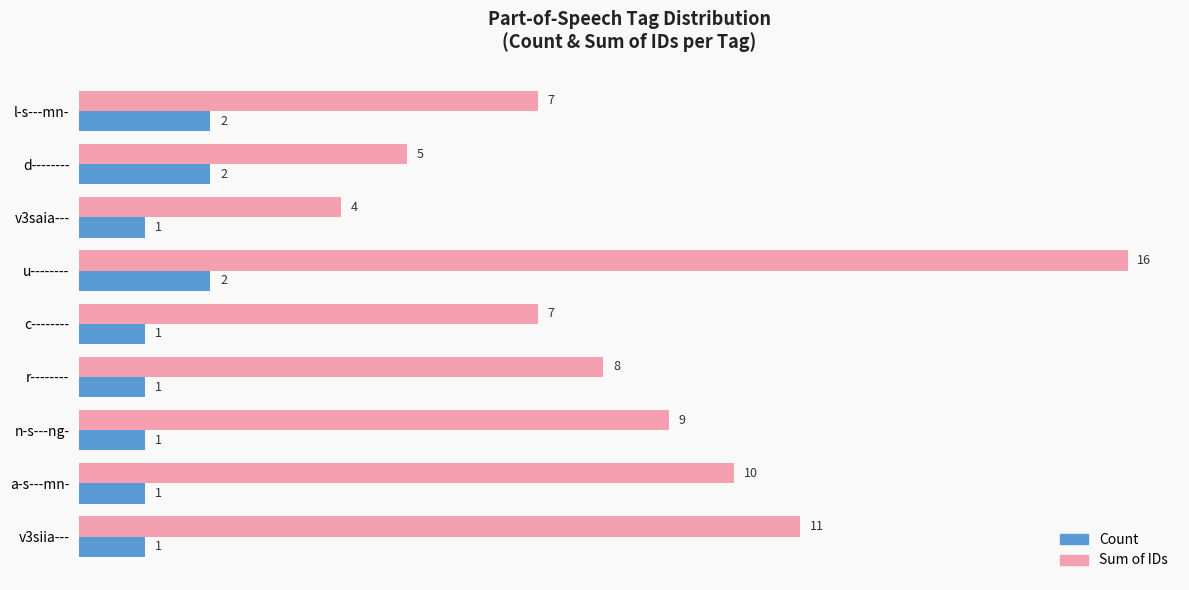

What is the difference between the second highest and minimum values in the Sum of IDs series?

7